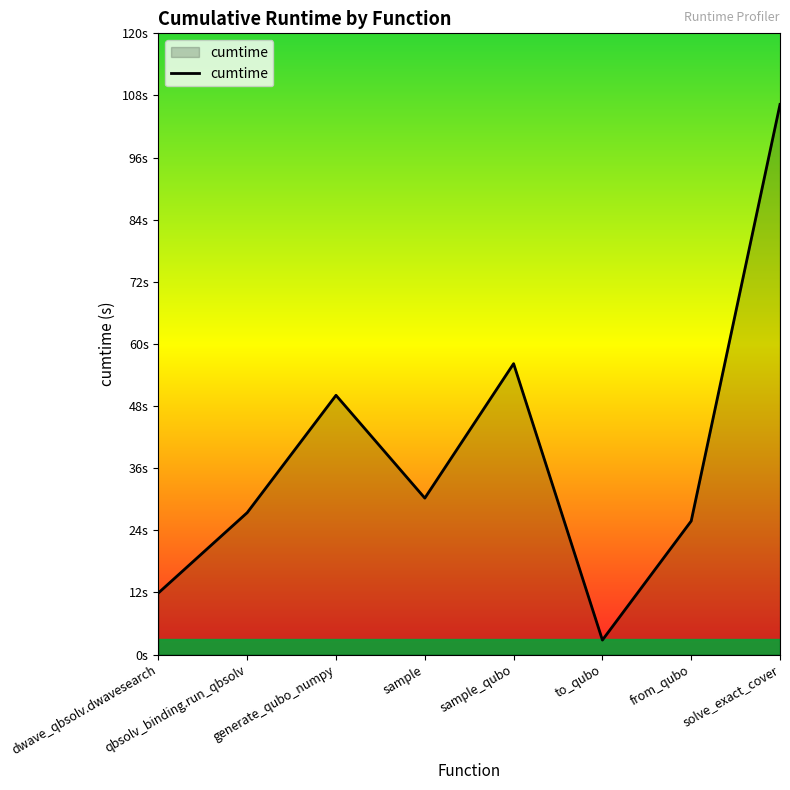

At which category does the chart reach its peak across all series?

solve_exact_cover